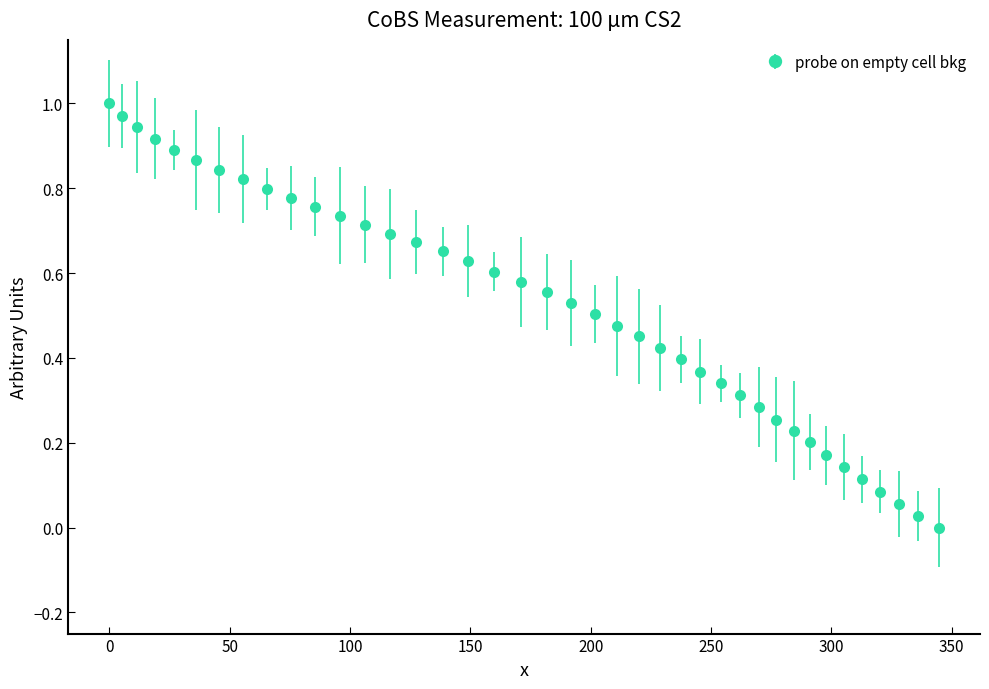

What is the sum of all values?

20.8